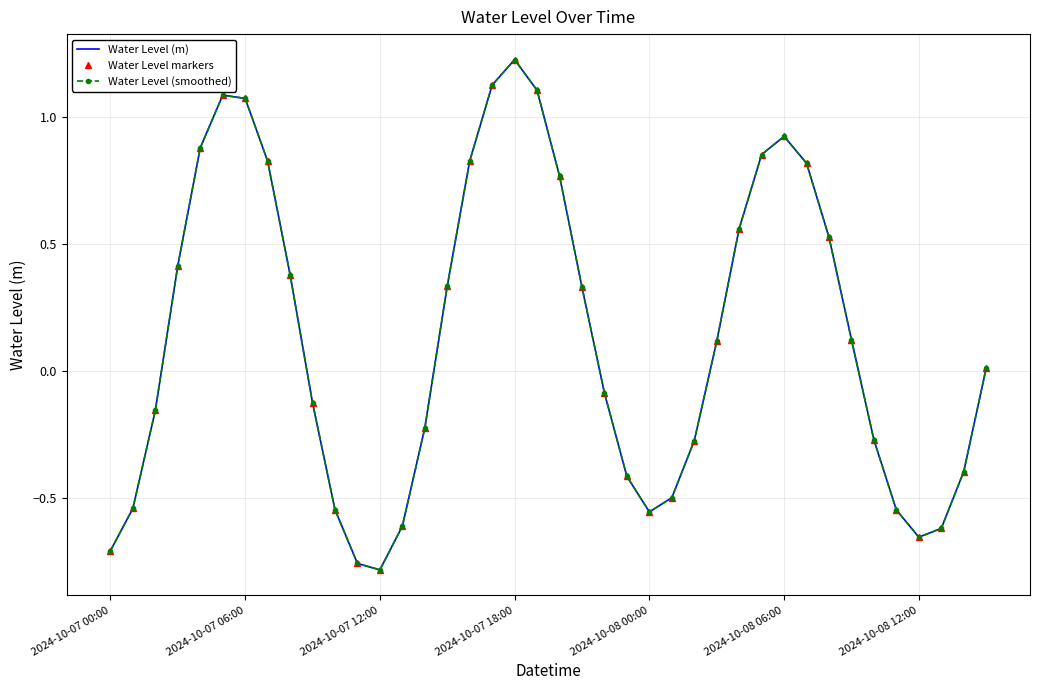

True or false: Water Level (m) and Water Level (smoothed) cross at least once.

False